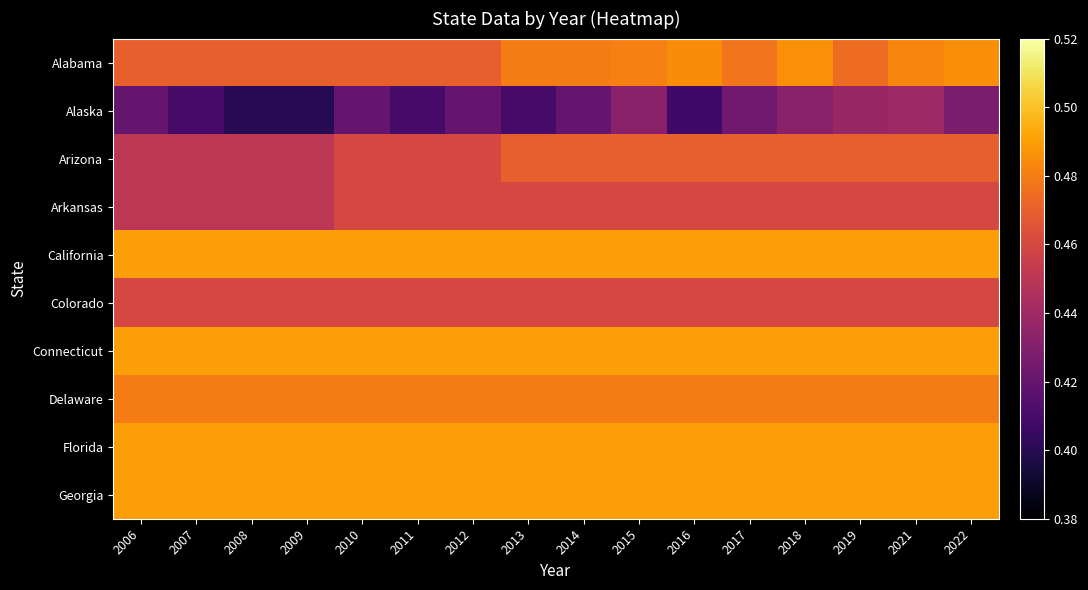

At how many categories does at least one series exceed 0?

16